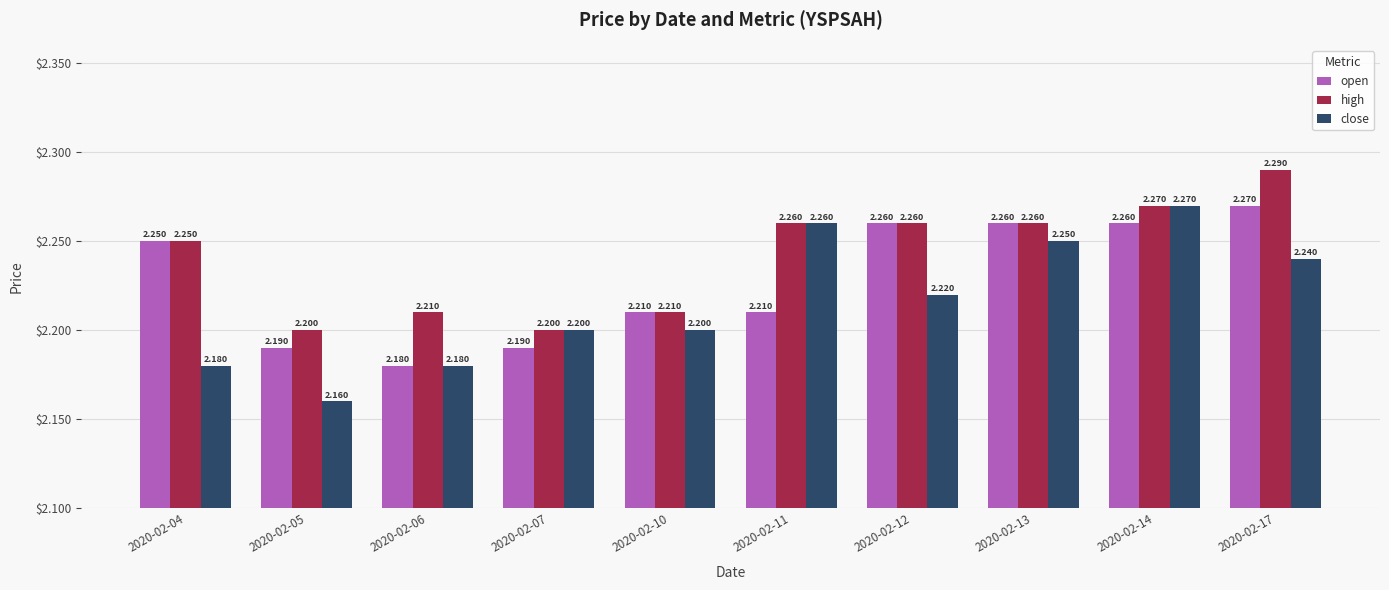

How many groups of bars are there?

10